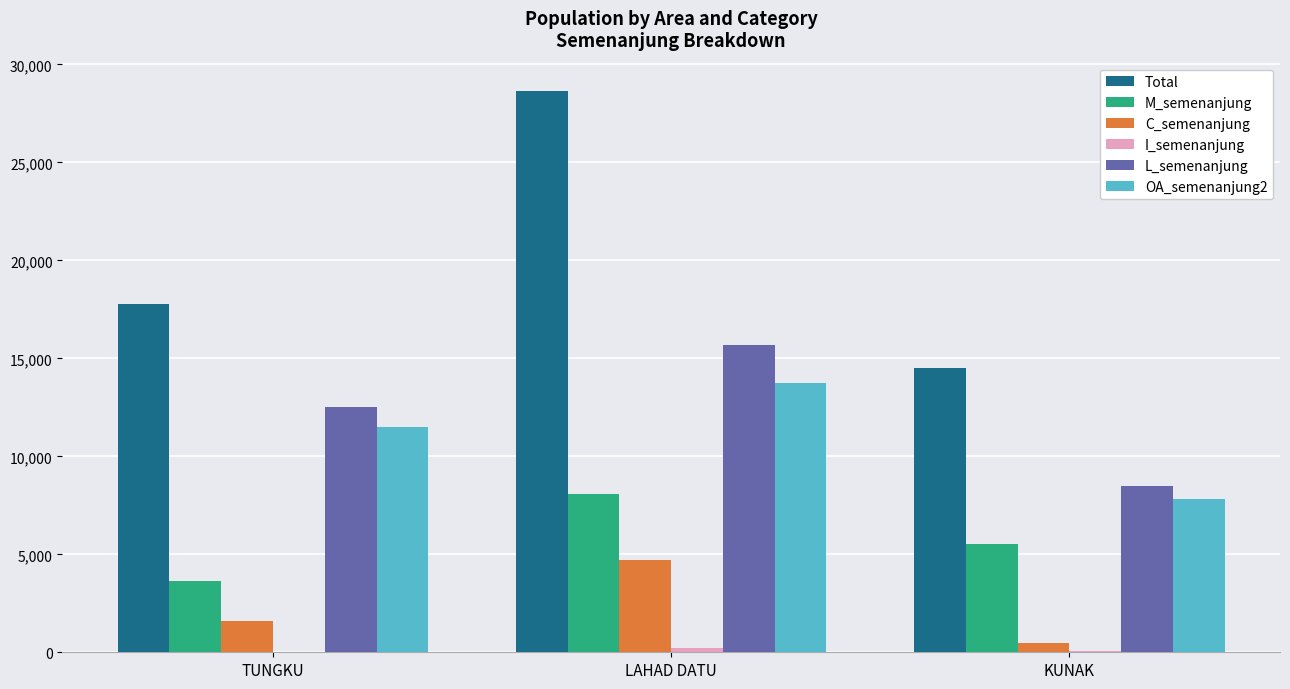

True or false: M_semenanjung has a value of 8085 at LAHAD DATU.

True